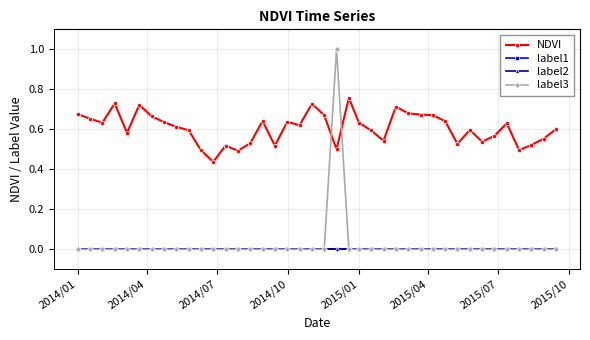

Is this an area chart (filled region under the line)?

No